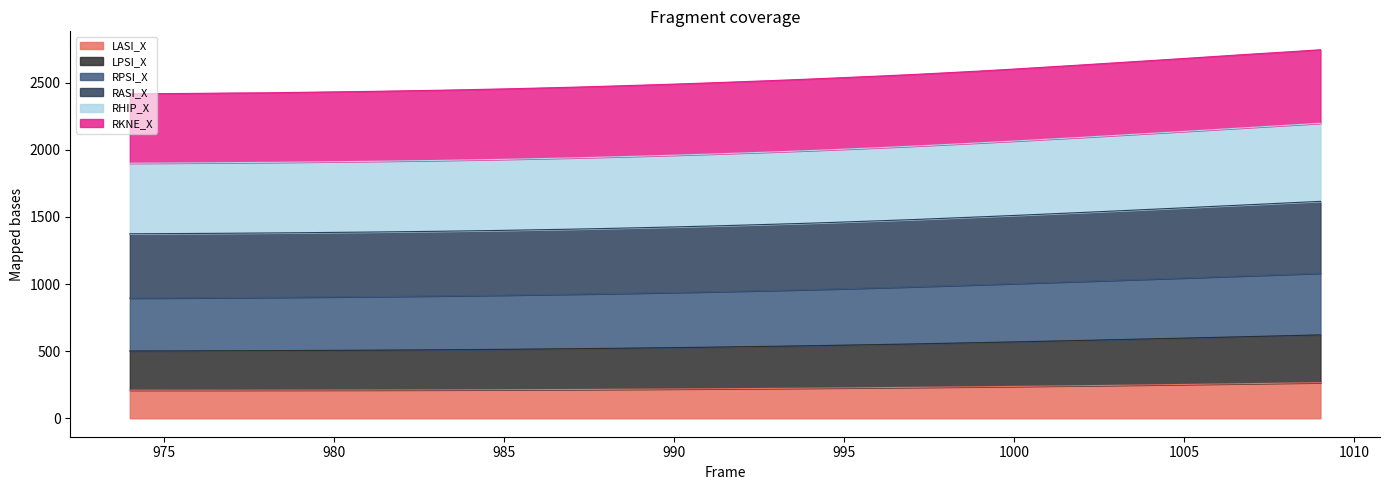

How many data points does each series have?

36